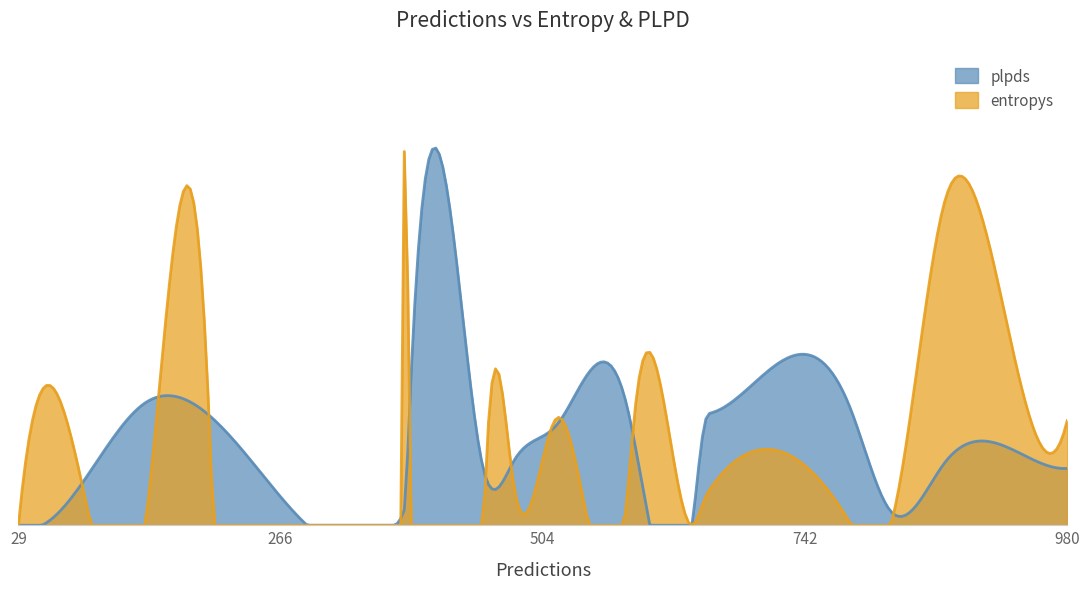

What are all the series names shown in the legend?

plpds, entropys